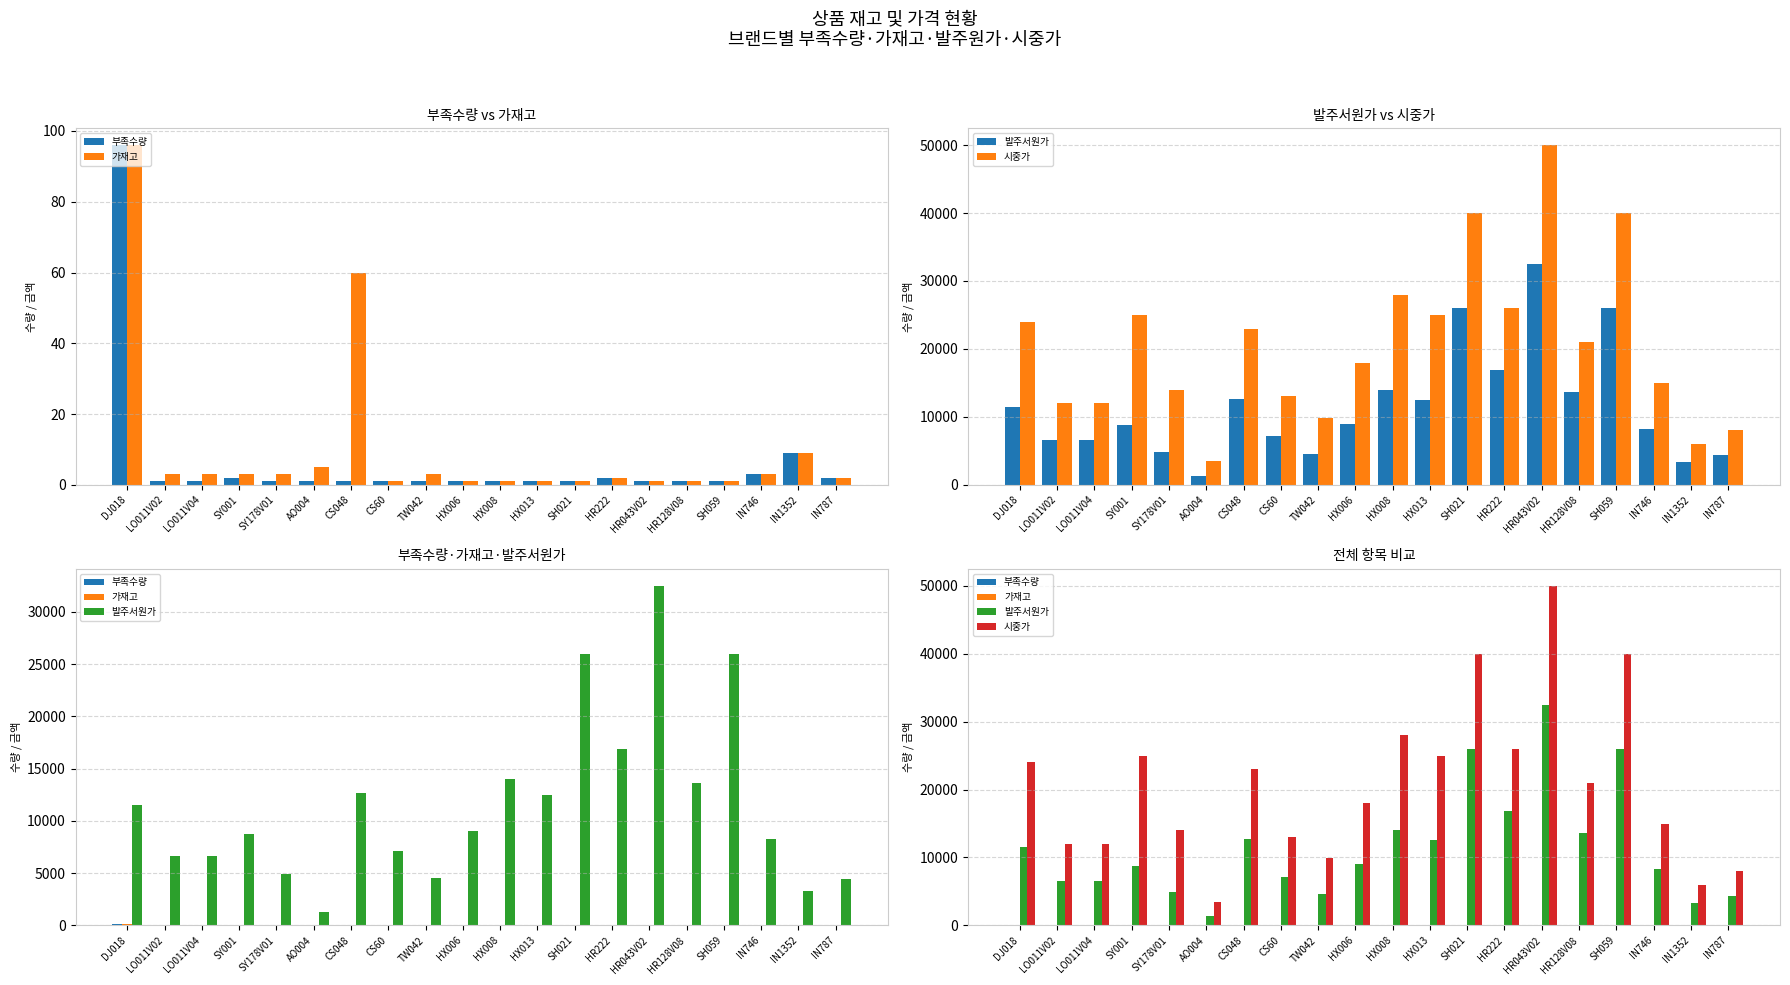

The 가재고 series shows 2 at SH021. True or false?

False